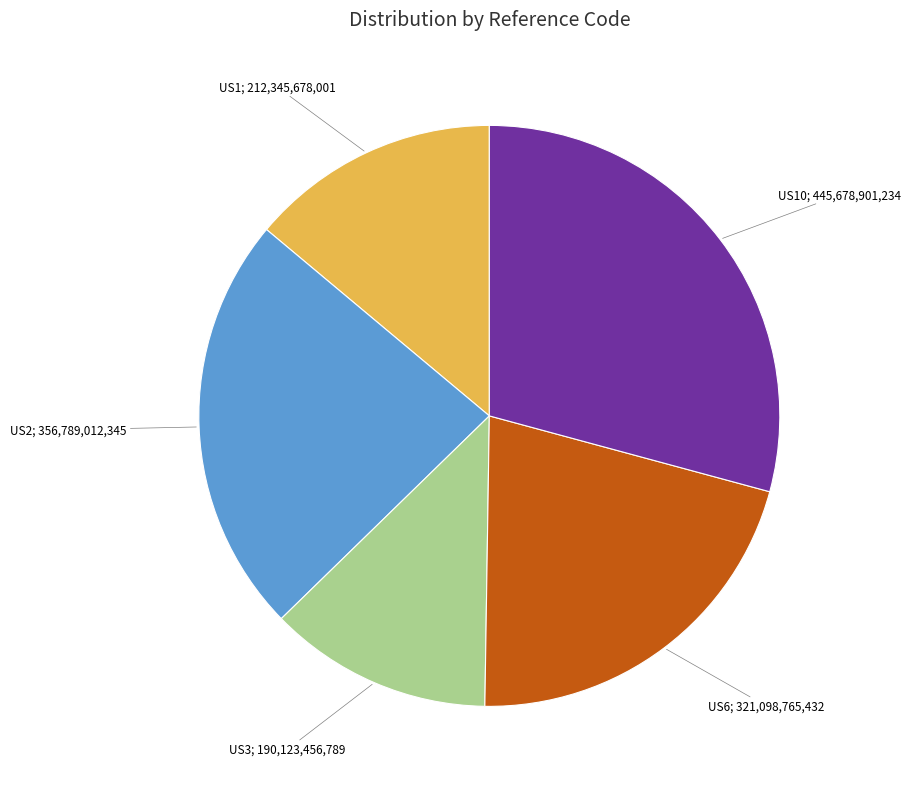

Does any single category account for the majority?

No